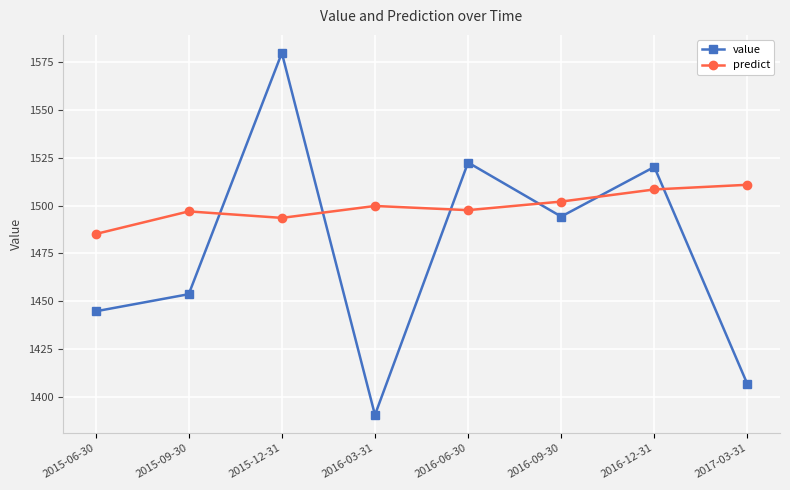

The value of predict at 2016-06-30 is 1497.6. True or false?

True